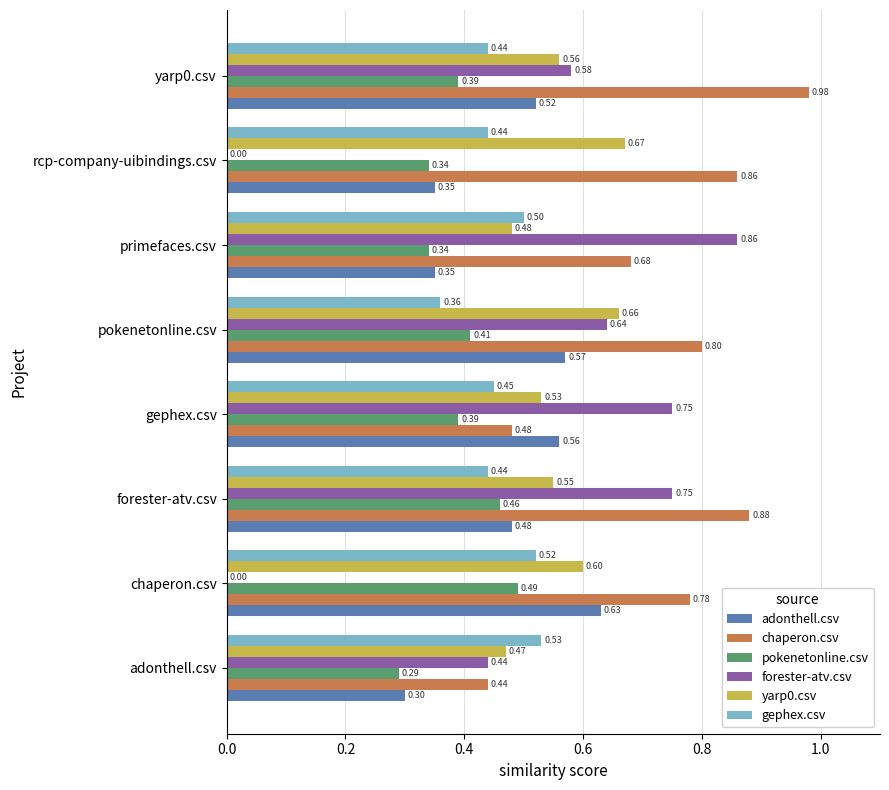

Is the value of forester-atv.csv at yarp0.csv greater than the value of pokenetonline.csv at adonthell.csv?

Yes